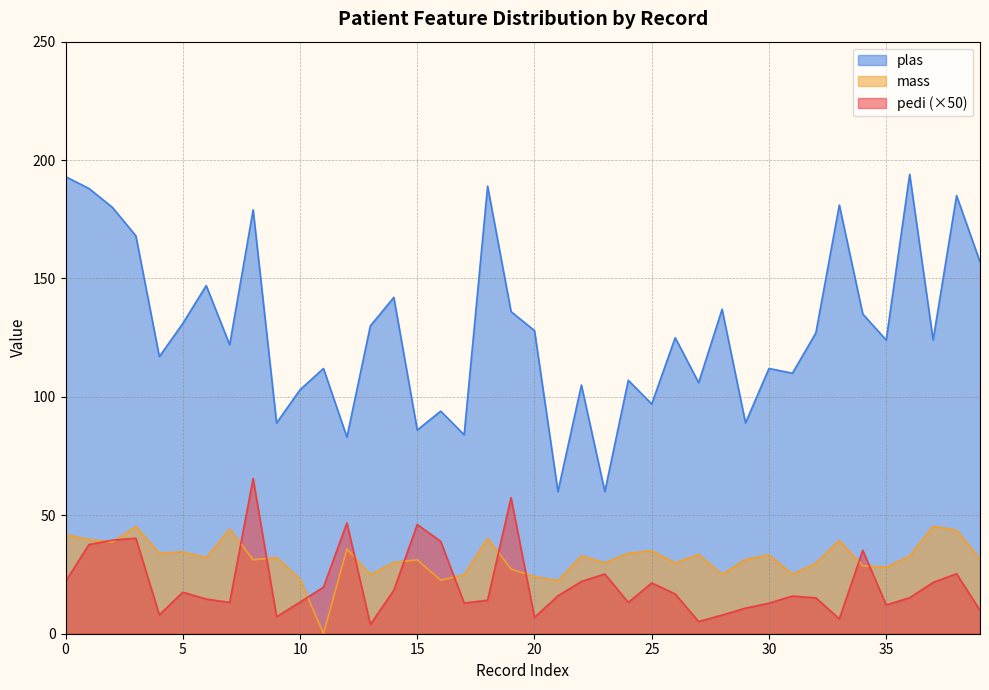

What is the average value of the plas series?

128.4